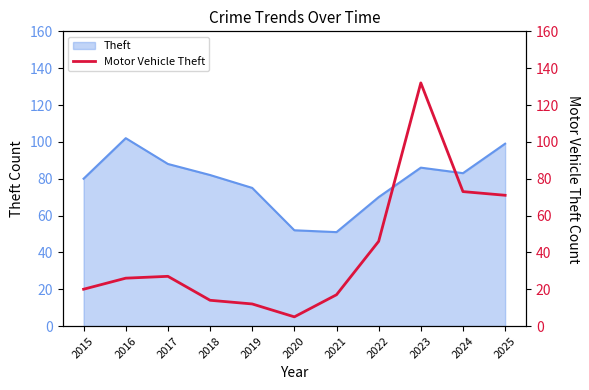

The value of Theft at 2021 is 13. True or false?

False